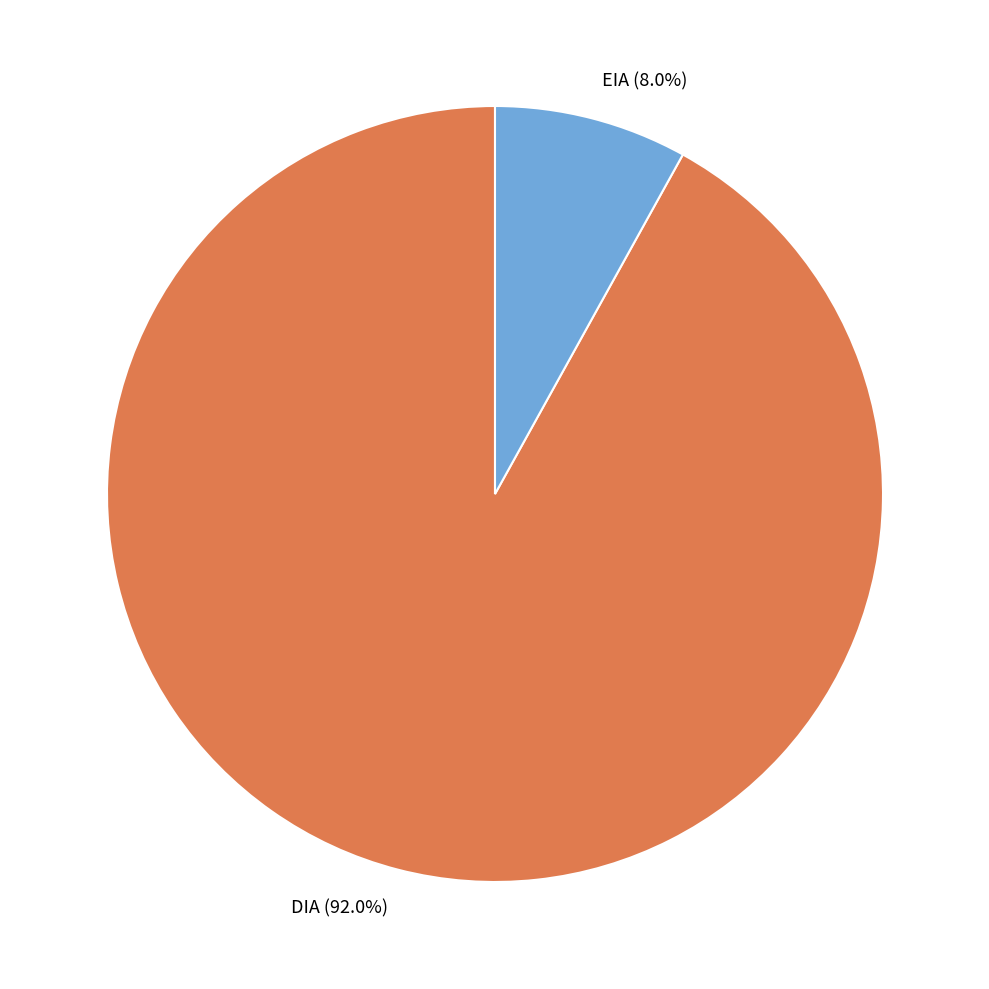

Count the number of slices in the pie.

2